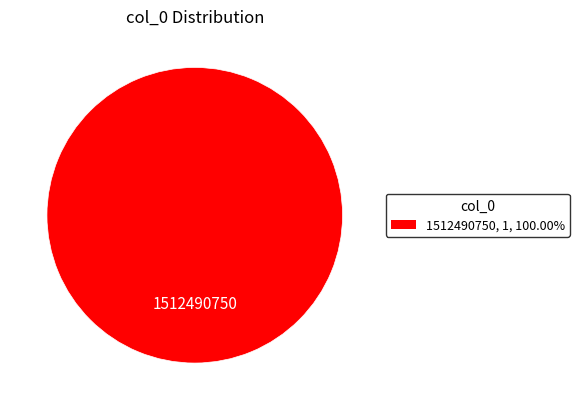

Does any single category account for the majority?

Yes